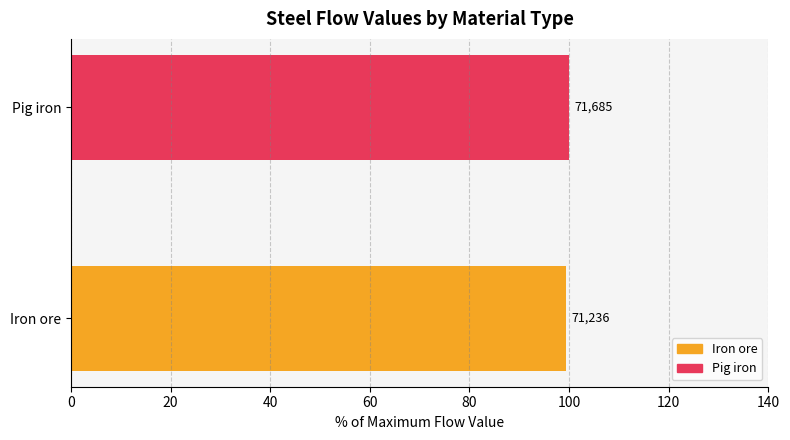

How many bars are there in total?

2